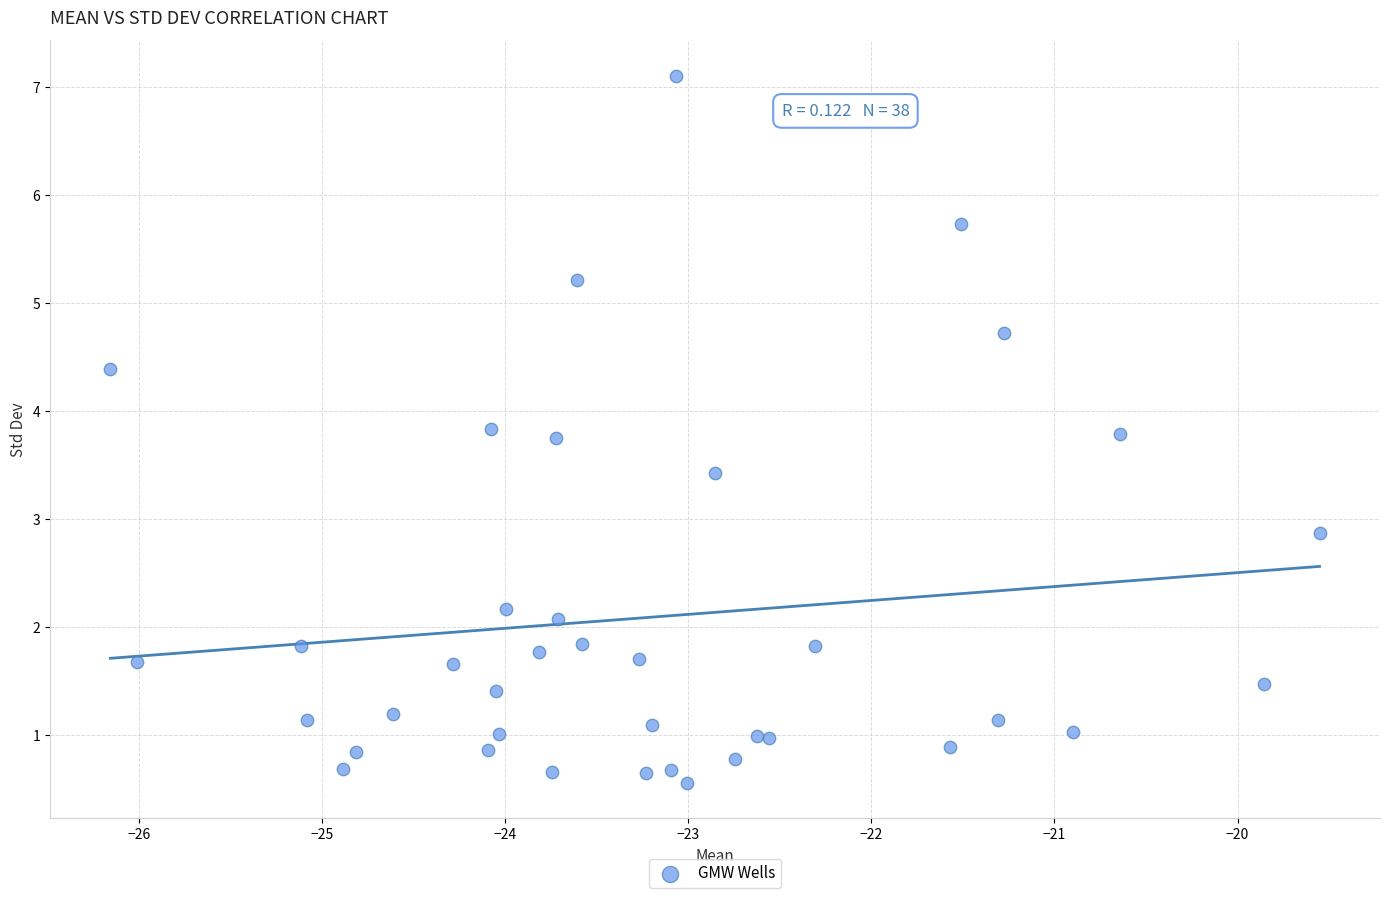

What Y value in the scatter plot is closest to 3?

2.9